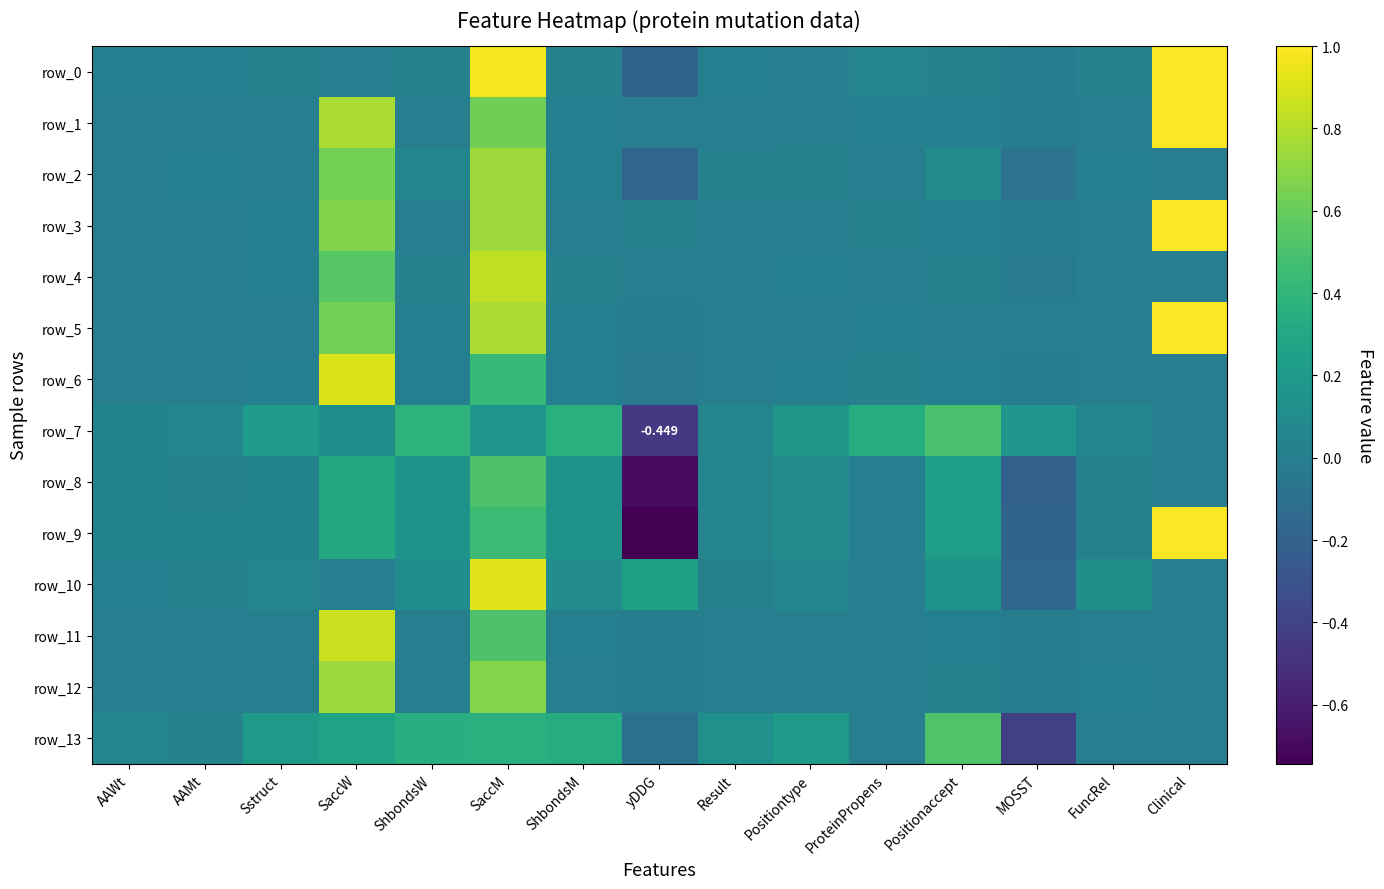

Which has a higher value, Clinical or ShbondsW?

Clinical